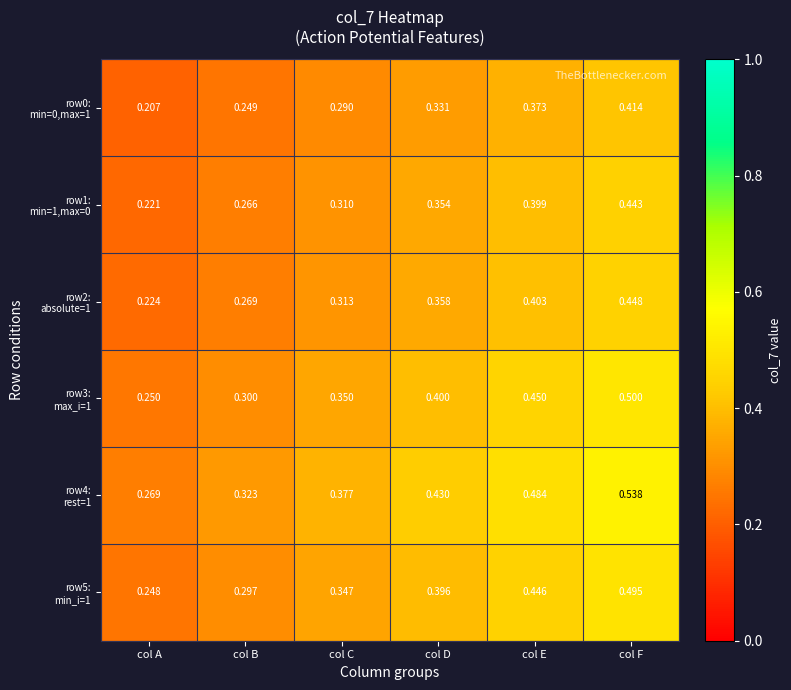

Which category has the highest value across all series?

col F